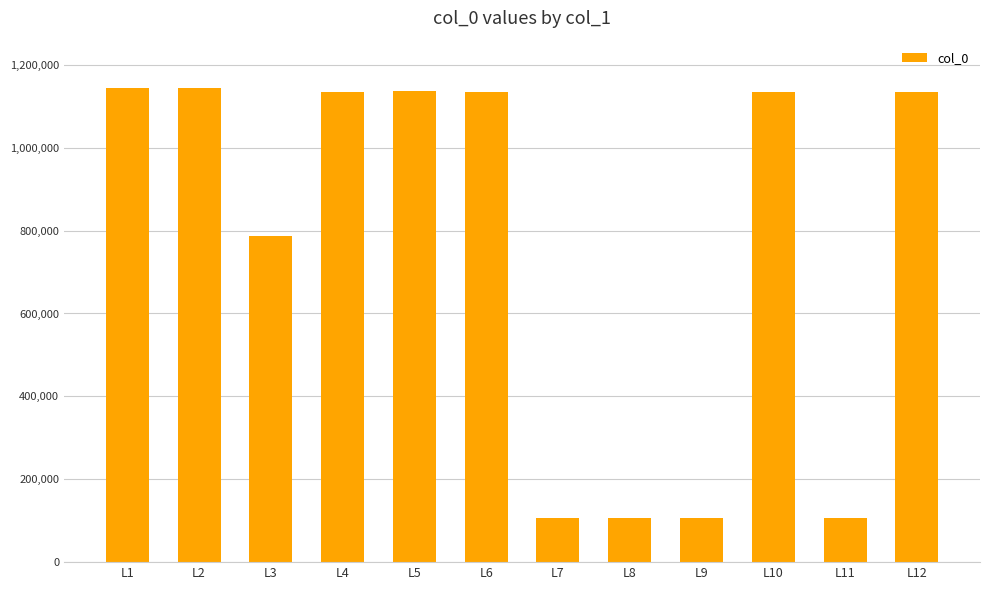

What is the difference between the maximum and minimum values?

1037768